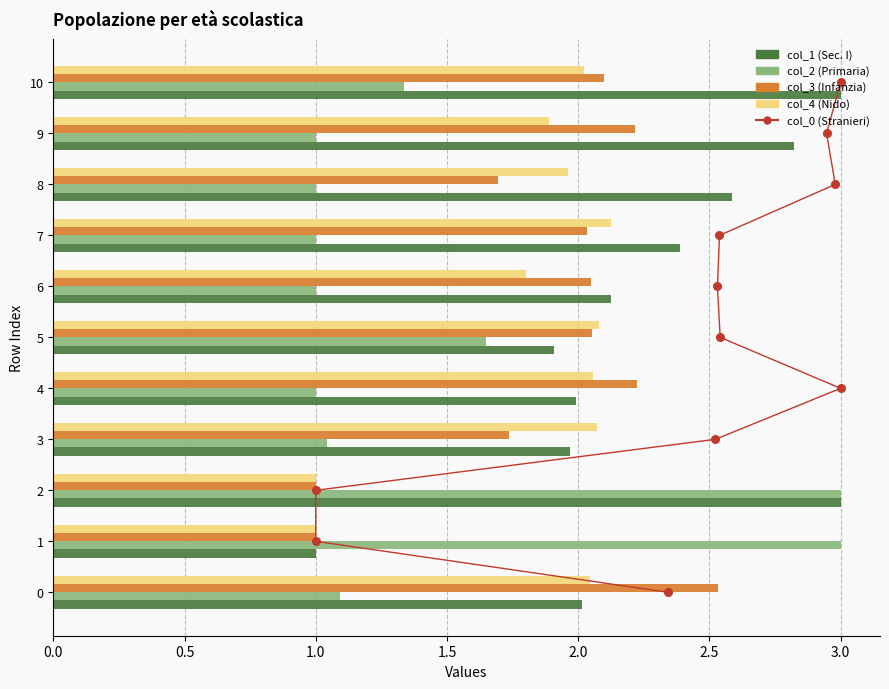

At which category is the sum across all series the highest?

10